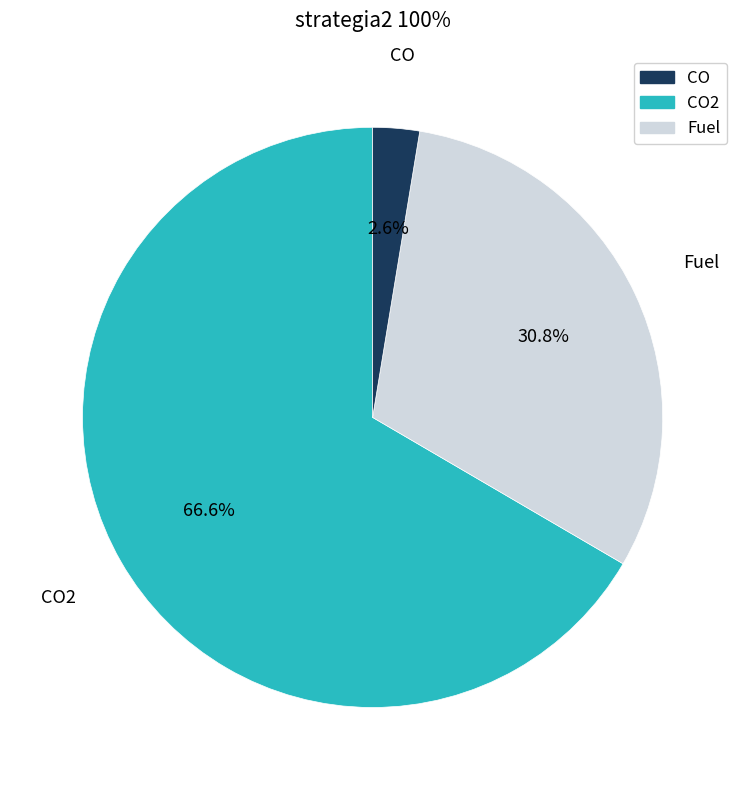

Does any single category account for the majority?

Yes